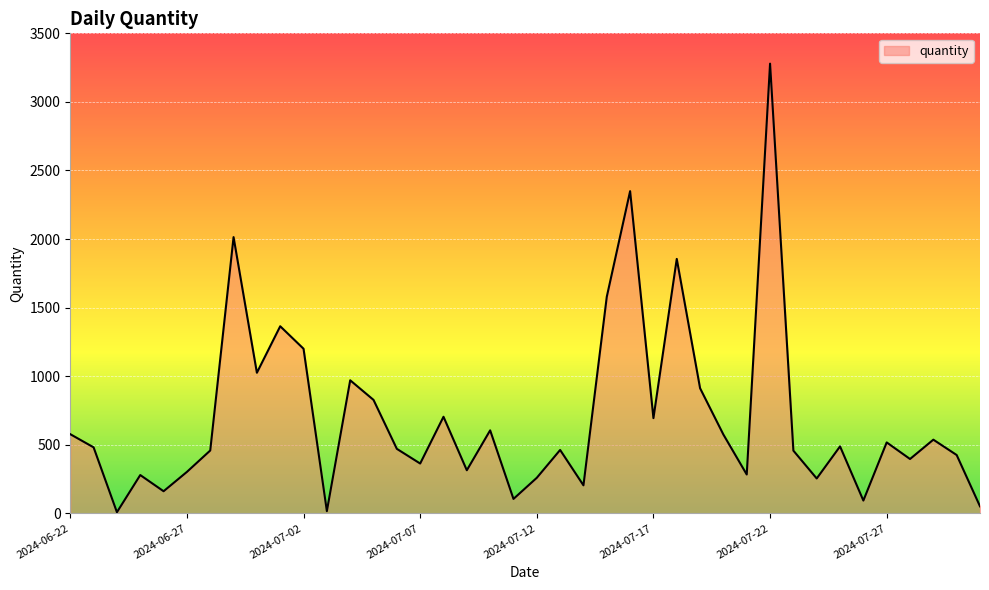

What is the difference between the maximum and minimum values?

3271